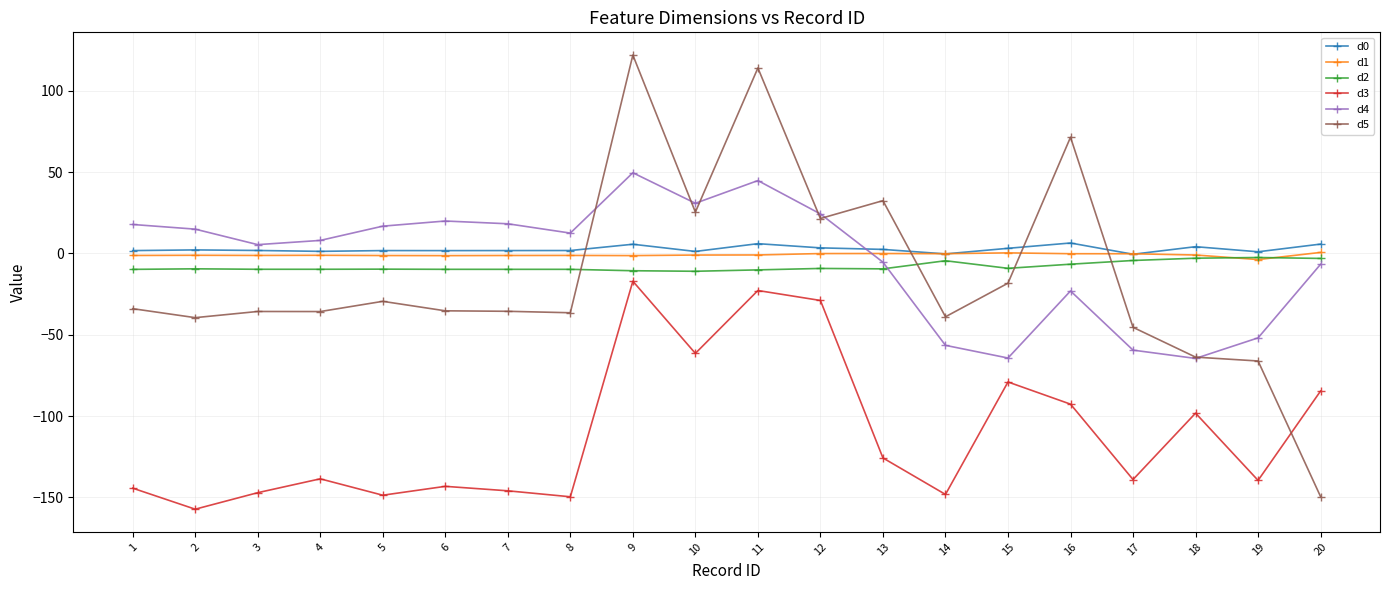

In d3, how many points are lower than both neighbors (excluding endpoints)?

7